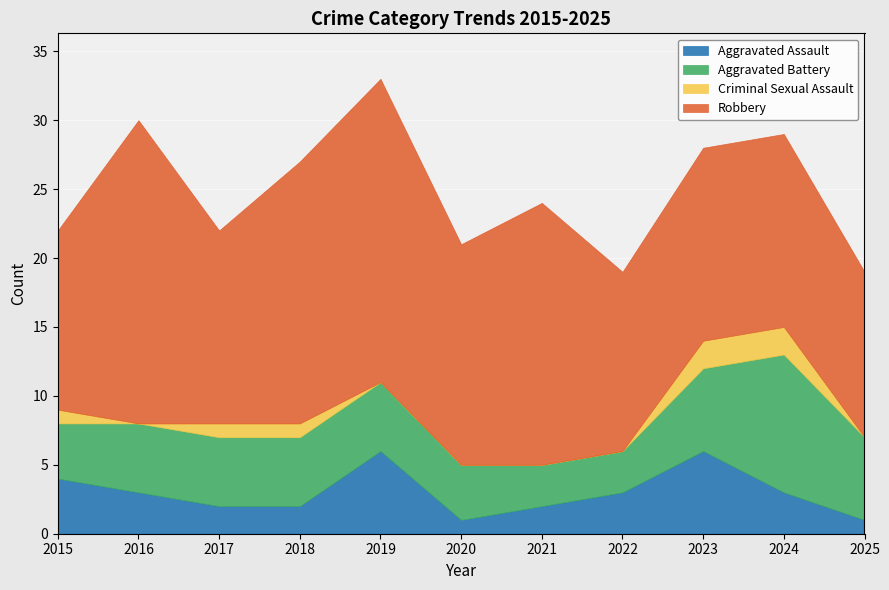

How many lines are shown in the chart?

4